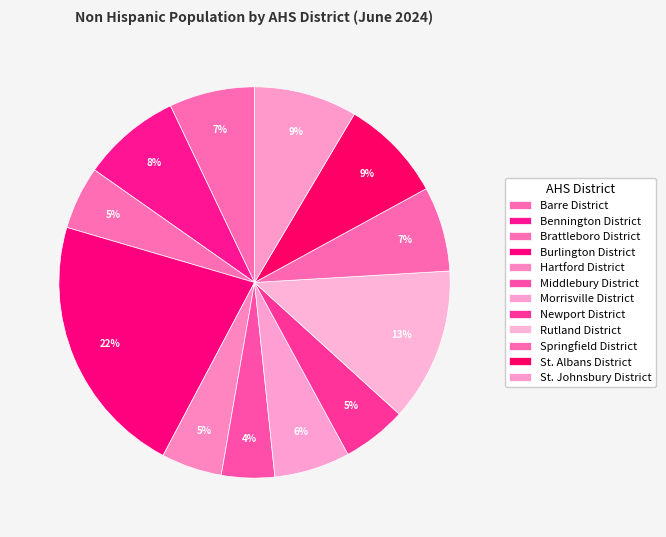

How many slices are in this pie chart?

12